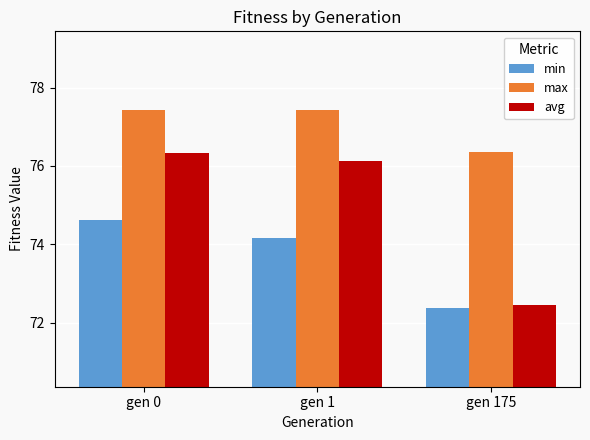

At which category is the sum across all series the highest?

gen 0